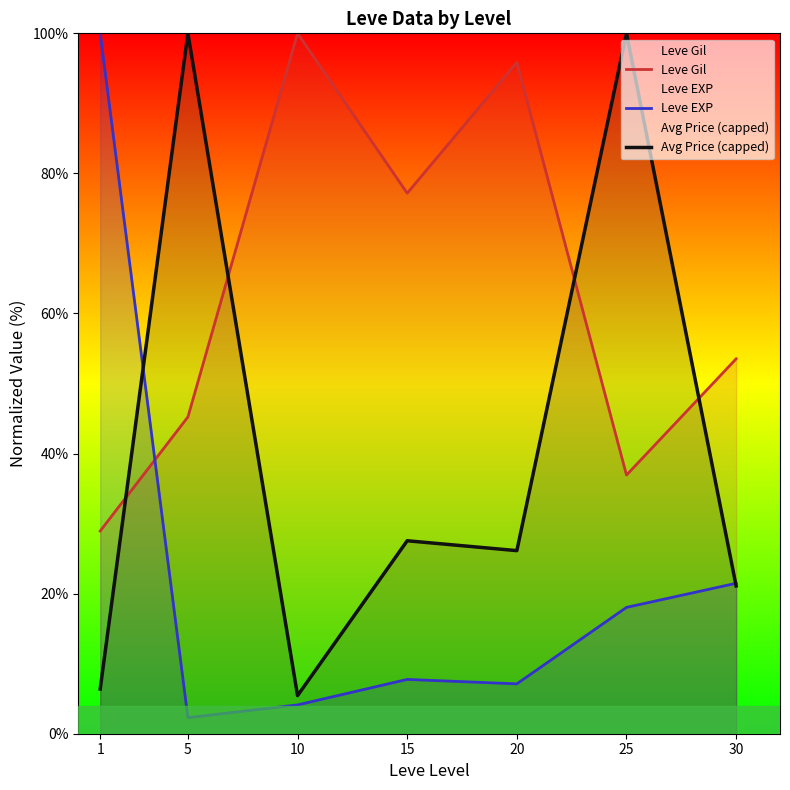

Reading left to right, transcribe all the data shown in this chart.

Leve Gil: 1=28.9	5=45.2	10=100.0	15=77.2	20=95.9	25=36.9	30=53.5
Leve EXP: 1=100.0	5=2.3	10=4.1	15=7.8	20=7.1	25=18.0	30=21.5
Avg Price (capped): 1=6.4	5=100.0	10=5.4	15=27.6	20=26.1	25=100.0	30=21.1